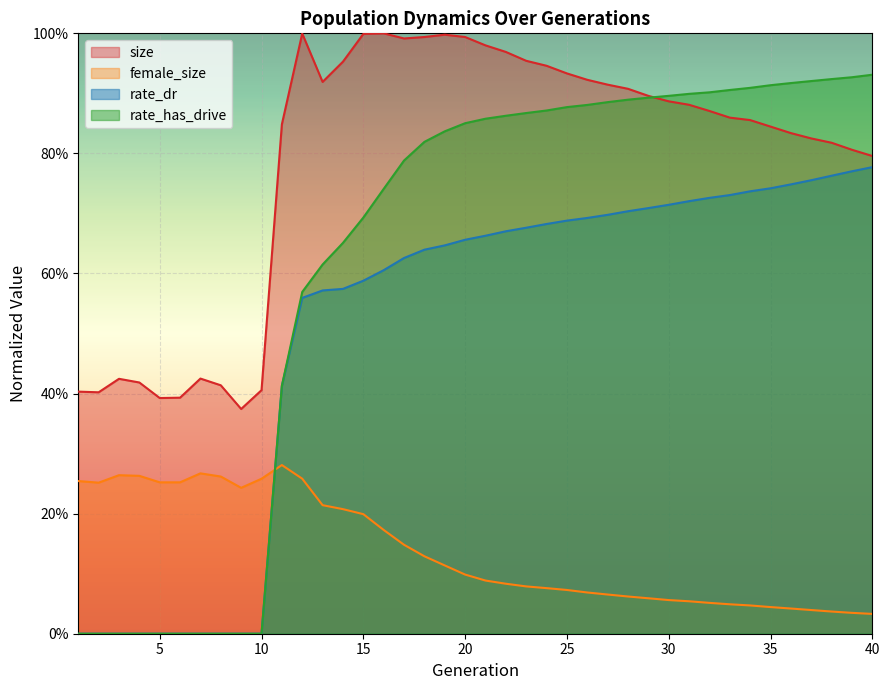

At which category is the sum across all series the highest?

20